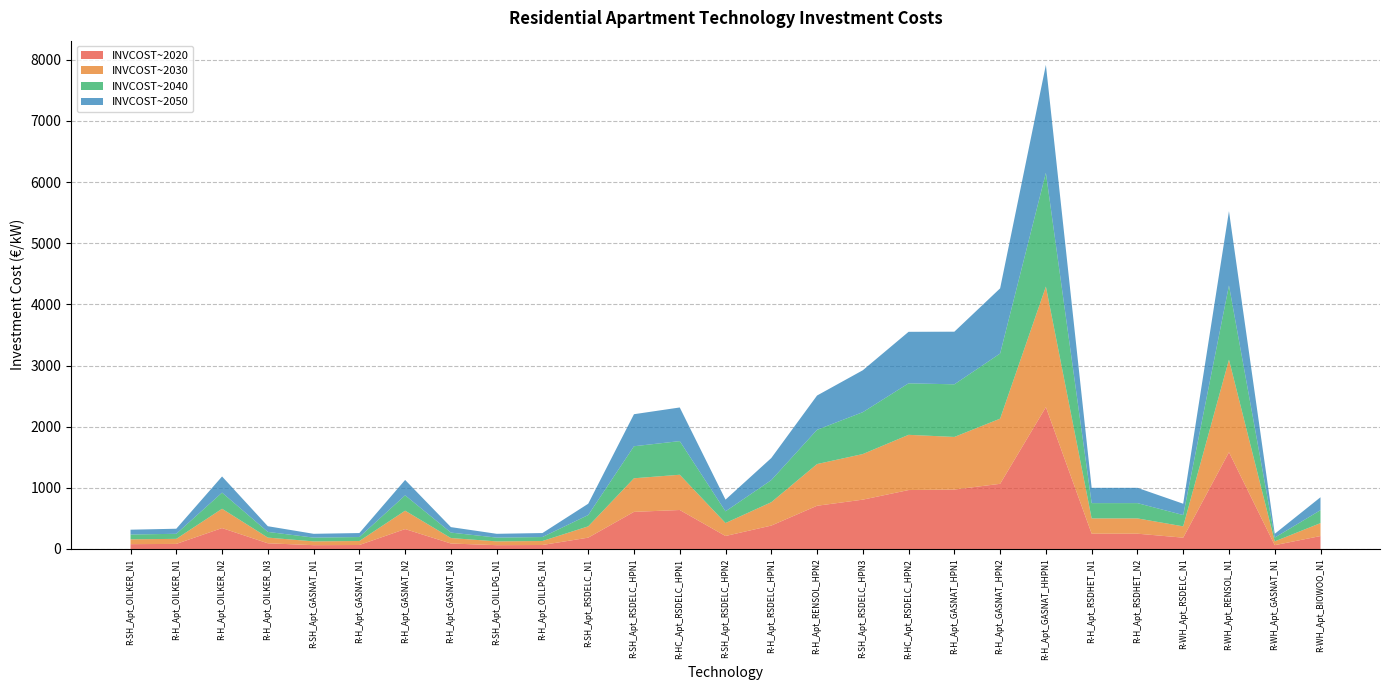

Reading left to right, extract all data points from this chart.

INVCOST~2020: 78.8	82.8	341.8	93.0	62.0	65.1	325.4	89.4	62.0	65.1	185.0	606.9	637.3	212.2	382.3	706.7	806.7	963.9	971.8	1065.7	2320.0	250.0	250.0	185.0	1582.4	62.0	211.5
INVCOST~2030: 78.8	82.8	315.9	93.0	62.0	65.1	300.7	89.4	62.0	65.1	185.0	549.4	576.9	212.2	382.3	682.1	746.0	903.1	860.7	1065.7	1972.0	250.0	250.0	185.0	1514.2	62.0	211.5
INVCOST~2040: 78.8	82.8	264.1	93.0	62.0	65.1	251.4	89.4	62.0	65.1	185.0	523.9	550.1	191.2	361.3	560.5	685.2	842.4	860.7	1065.7	1861.0	250.0	250.0	185.0	1214.4	62.0	211.5
INVCOST~2050: 78.8	82.8	264.1	93.0	62.0	65.1	251.4	89.4	62.0	65.1	185.0	523.9	550.1	191.2	361.3	560.5	685.2	842.4	860.7	1065.7	1765.0	250.0	250.0	185.0	1214.4	62.0	211.5